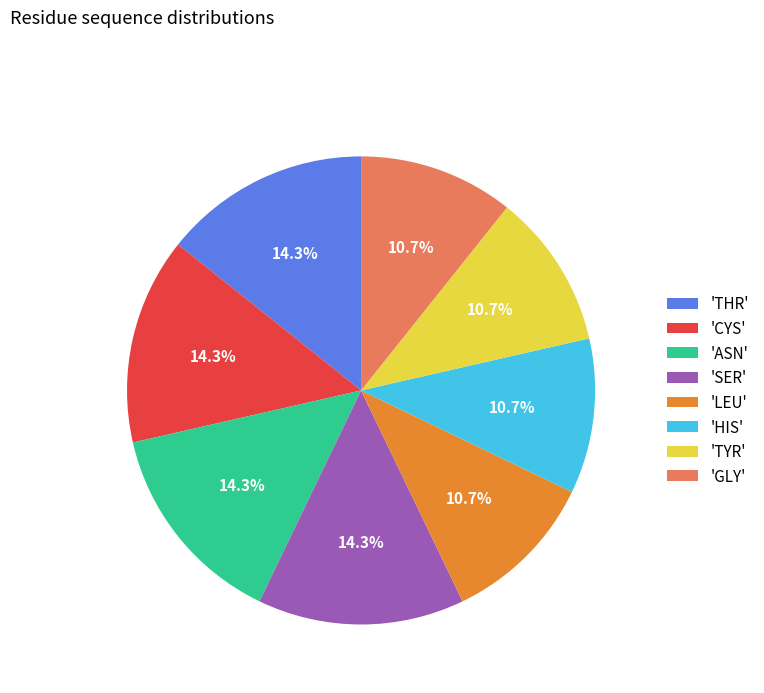

Does any single category account for the majority?

No